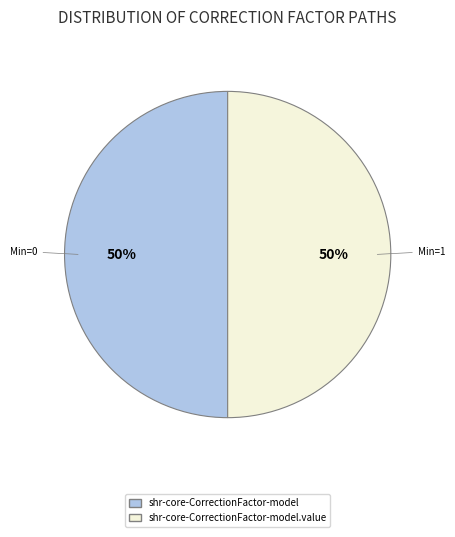

To the nearest percent, what is the average slice percentage?

50%